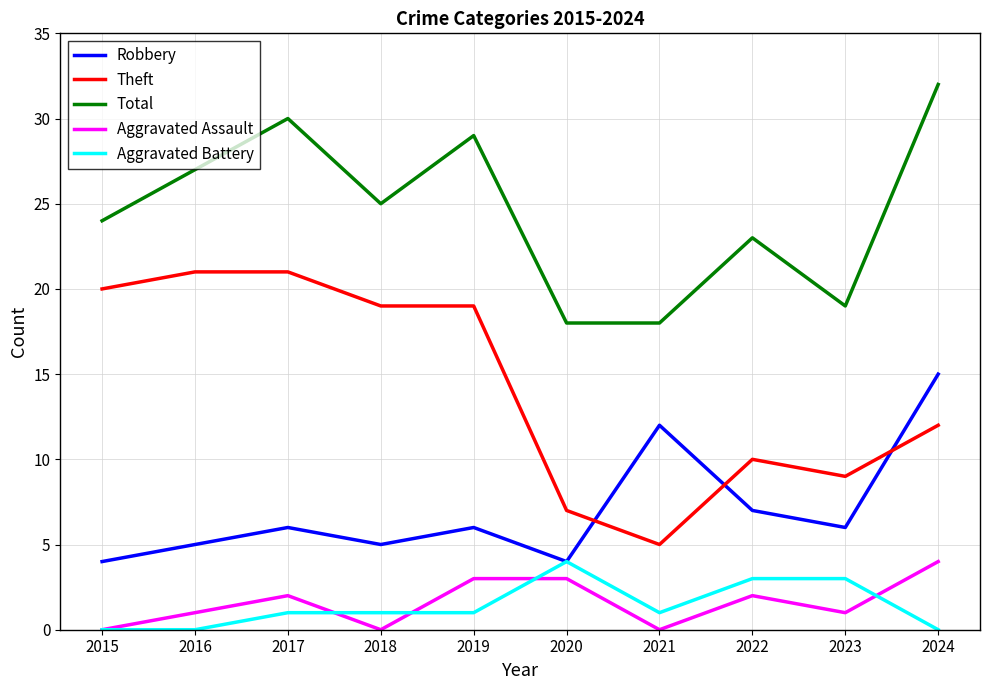

Which series has the widest spread of values?

Theft